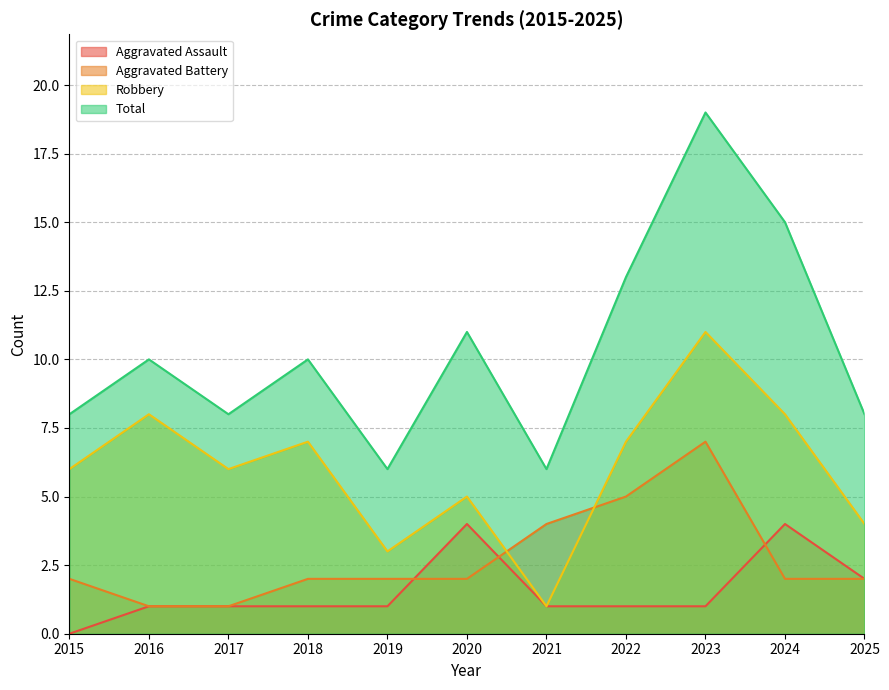

What are all the series names shown in the legend?

Aggravated Assault, Aggravated Battery, Robbery, Total